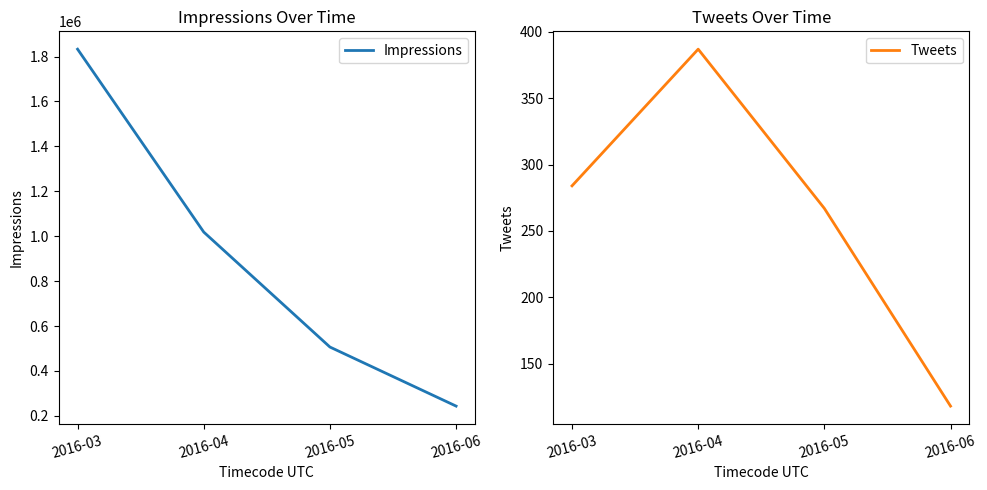

True or false: Tweets has a value of 147 at 2016-03.

False